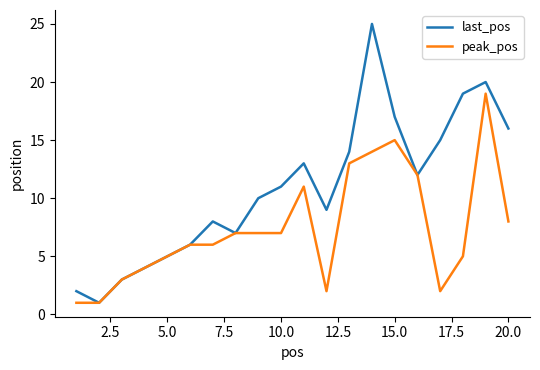

Rank the series by their average value, from highest to lowest.

last_pos, peak_pos